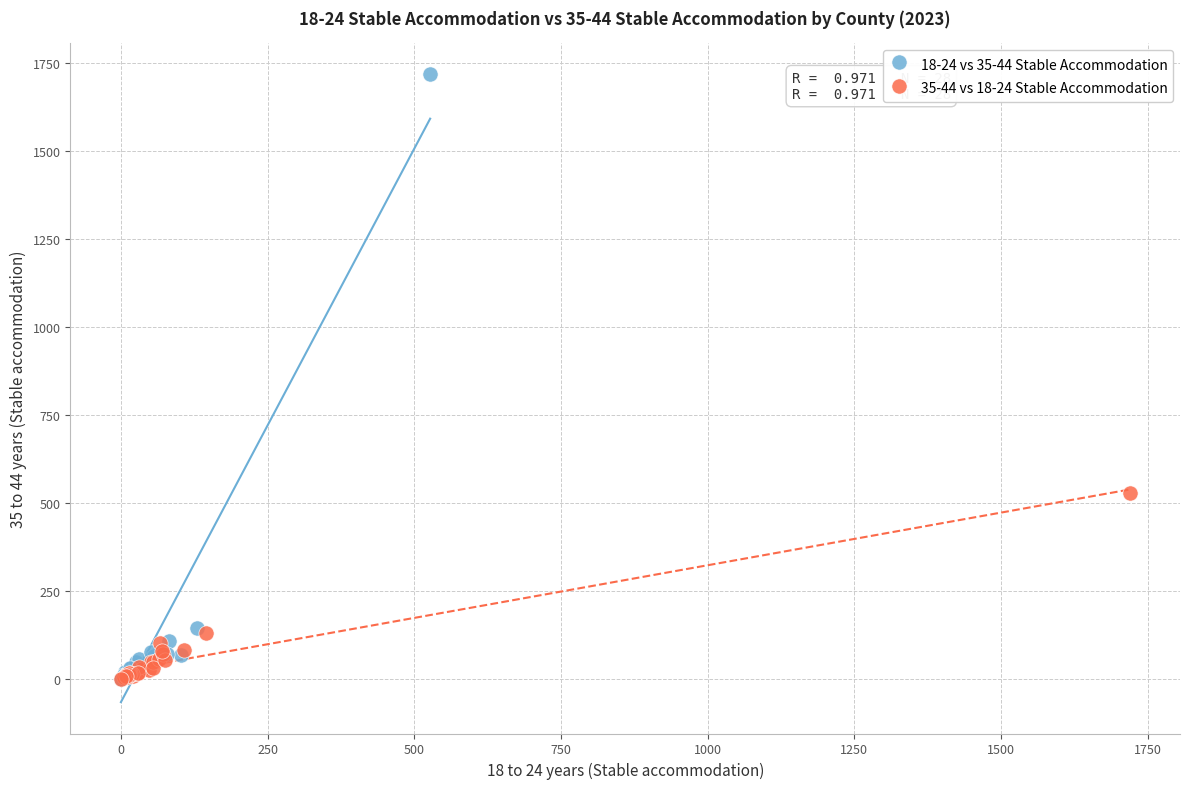

Which series has the largest Y range (max minus min)?

18-24 vs 35-44 Stable Accommodation